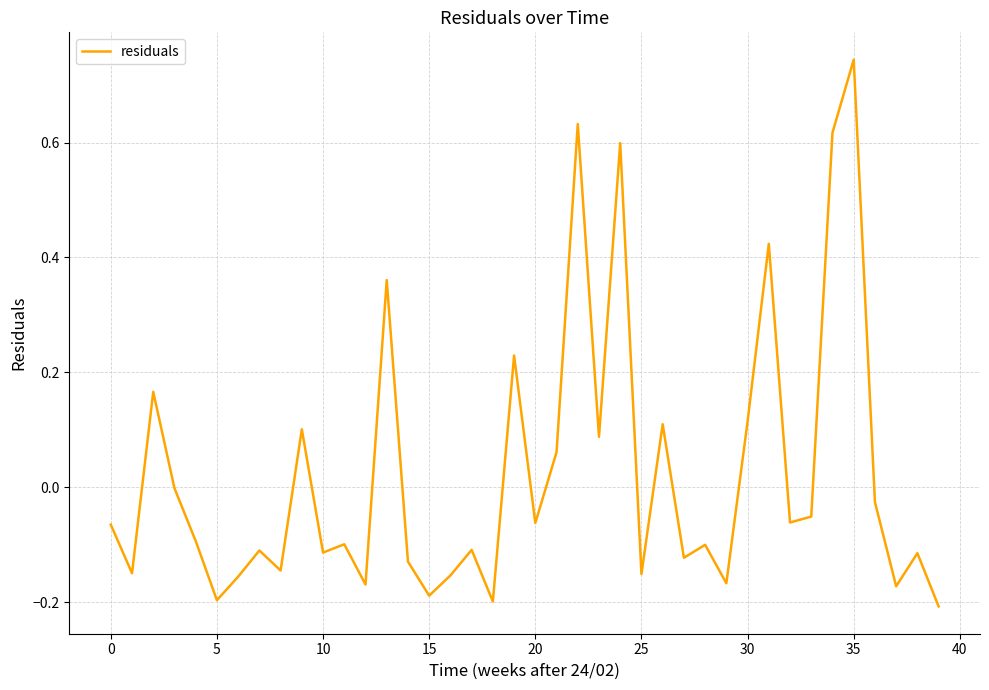

What is the difference between the maximum and minimum values?

1.0